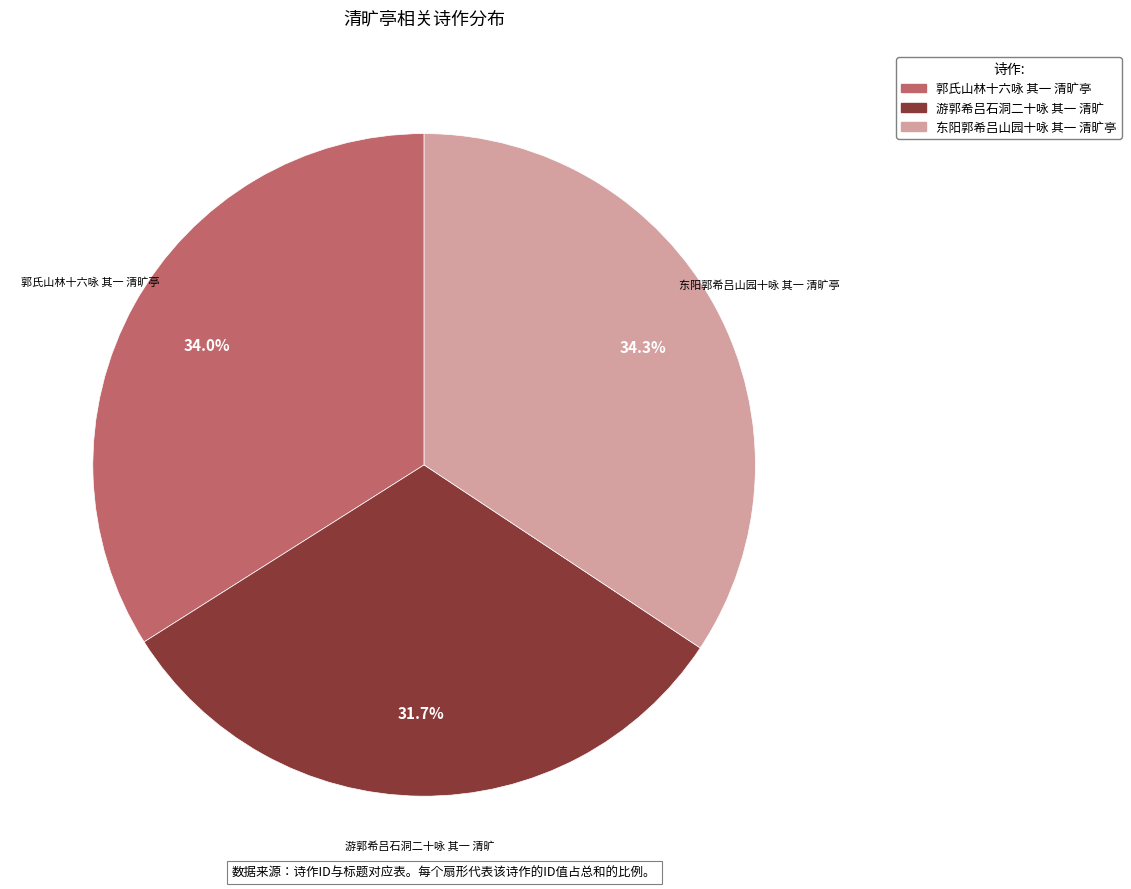

What percentage is the 游郭希吕石洞二十咏 其一 清旷 slice, to the nearest percent?

32%